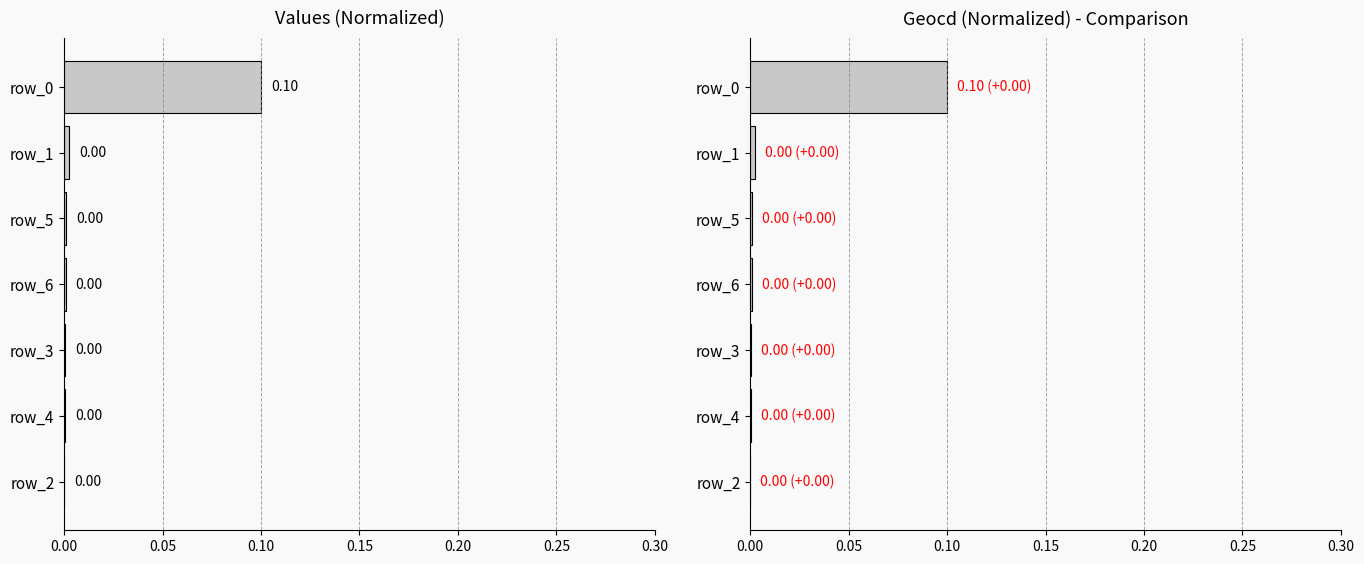

Rank the series by their maximum value, from highest to lowest.

values, geocd